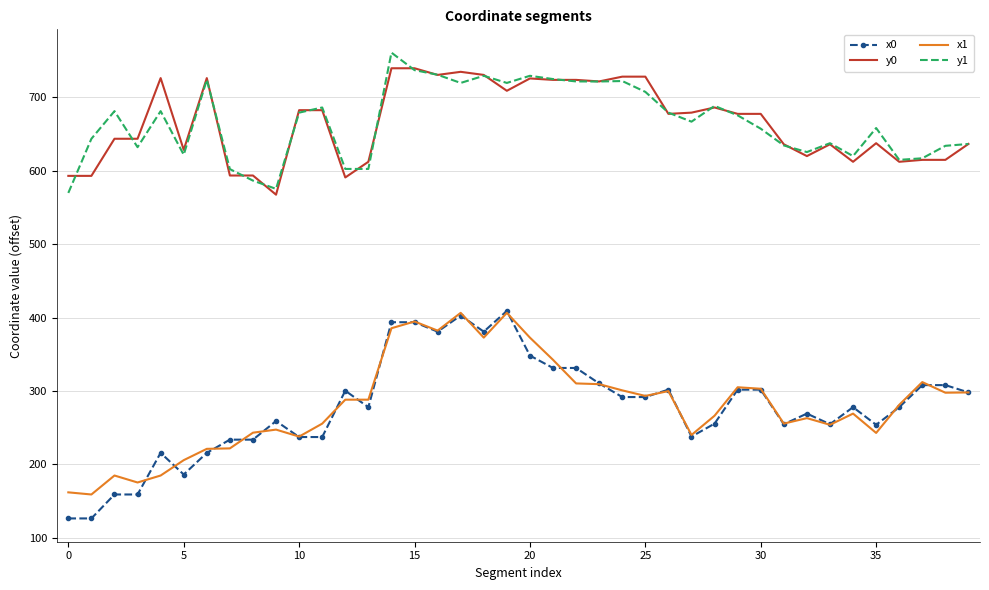

What is the smallest value displayed?

126.5